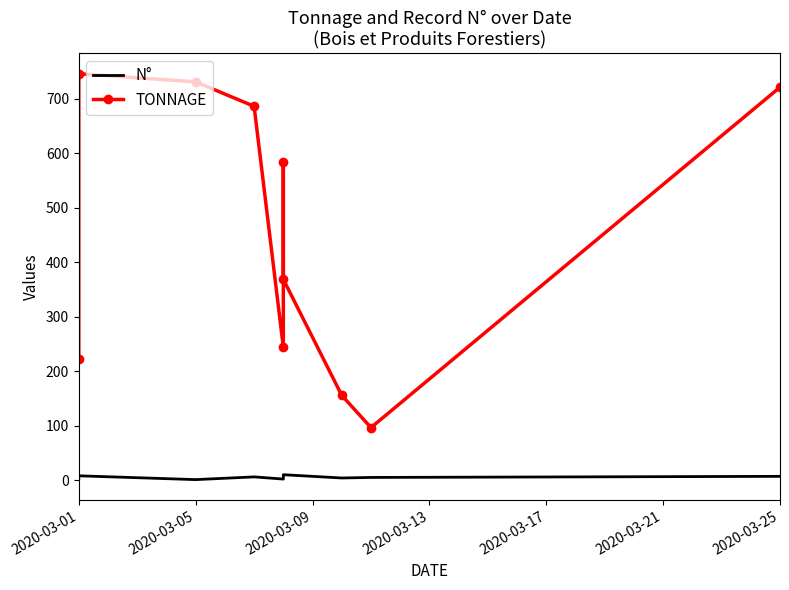

How many values in the TONNAGE series are below 583?

5